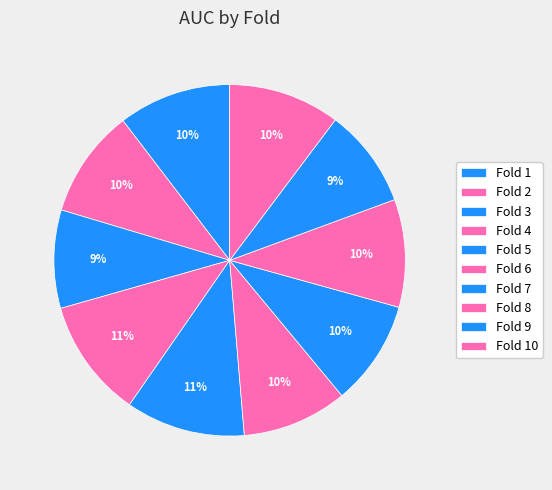

How many slices are in this pie chart?

10